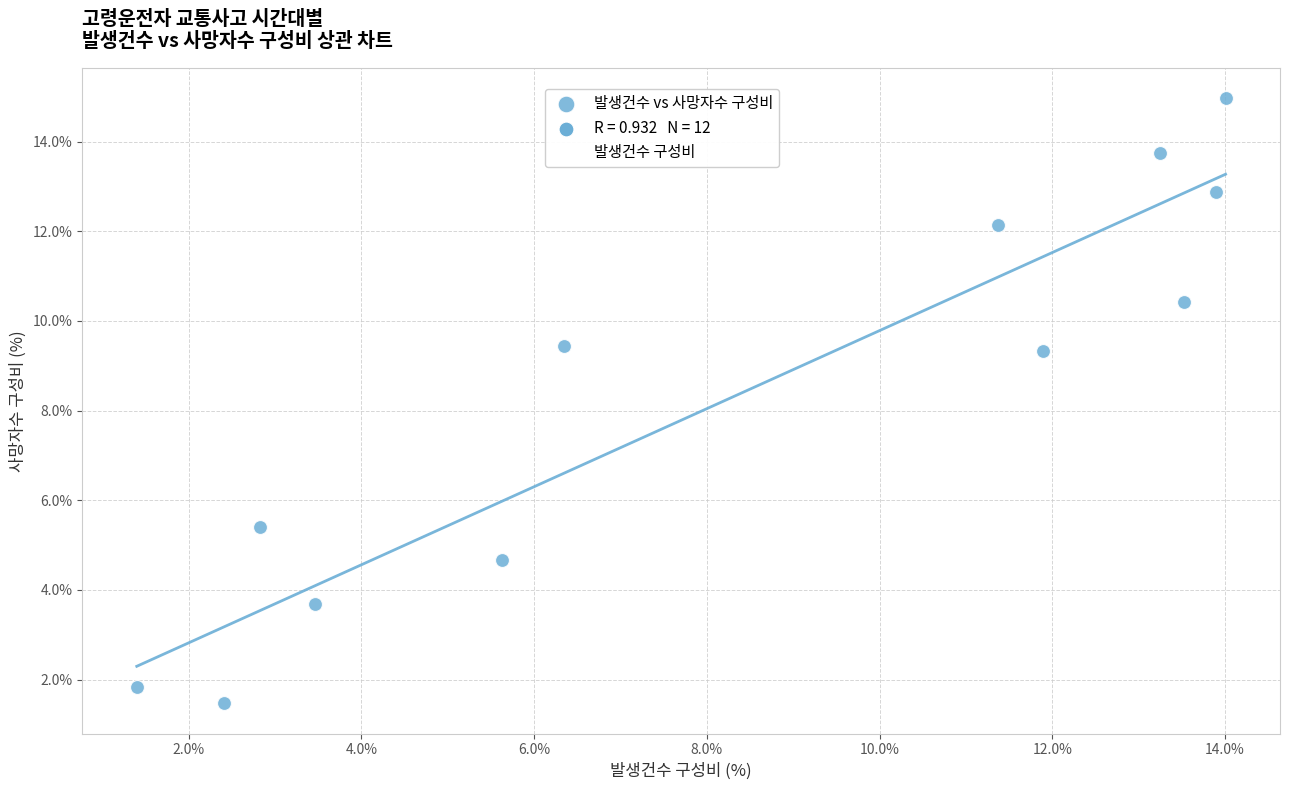

What is the average Y value?

8.3